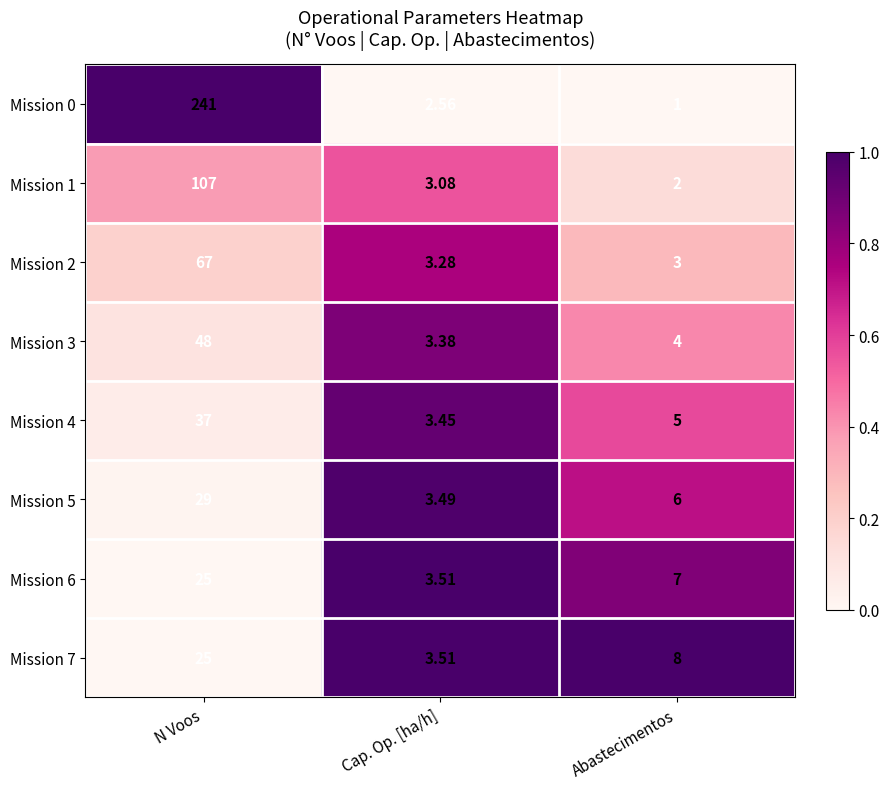

Which series has the largest total across all categories?

Mission 0